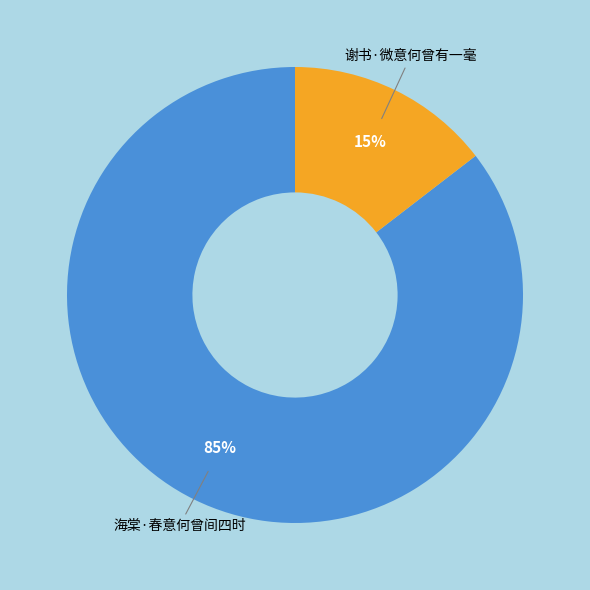

Does any single category account for the majority?

Yes